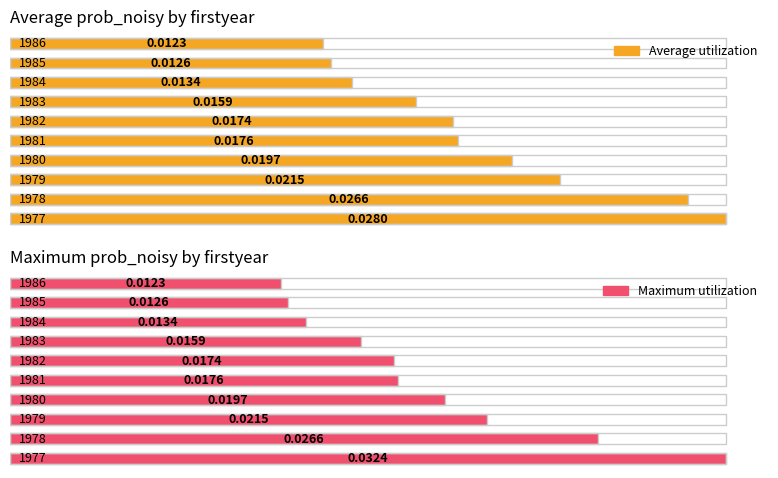

Is it true that Average utilization equals 0.0 at 1984?

True